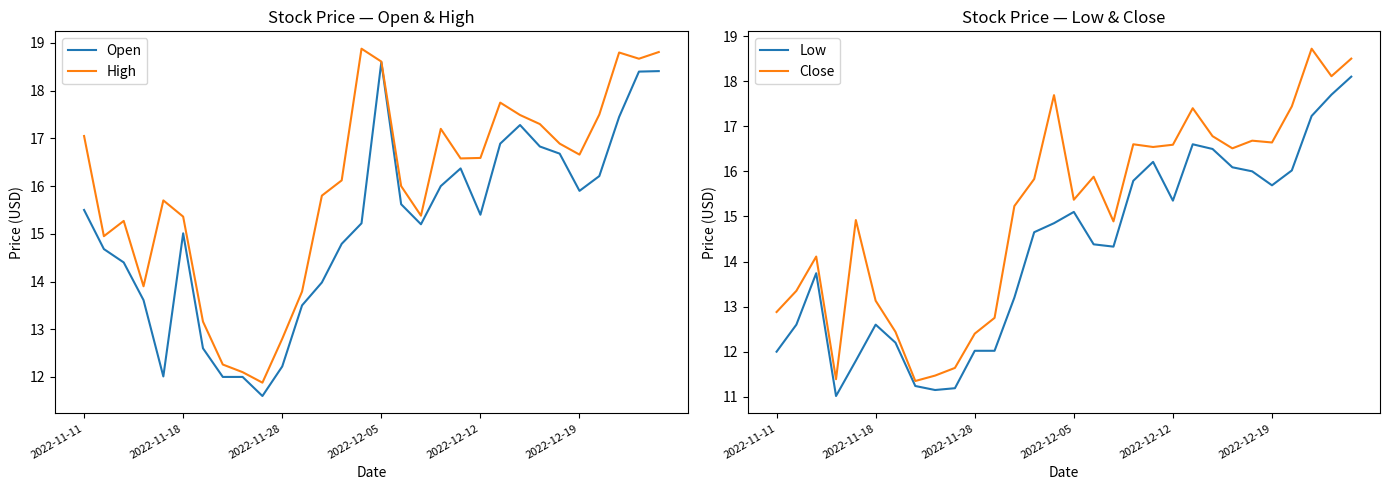

True or false: High has a value of 6.8 at 2022-11-18.

False